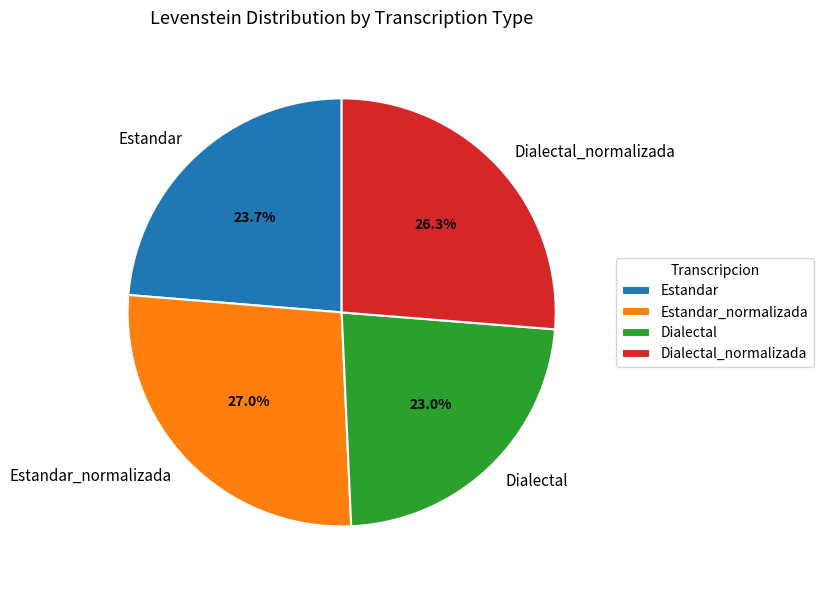

Count the number of slices in the pie.

4